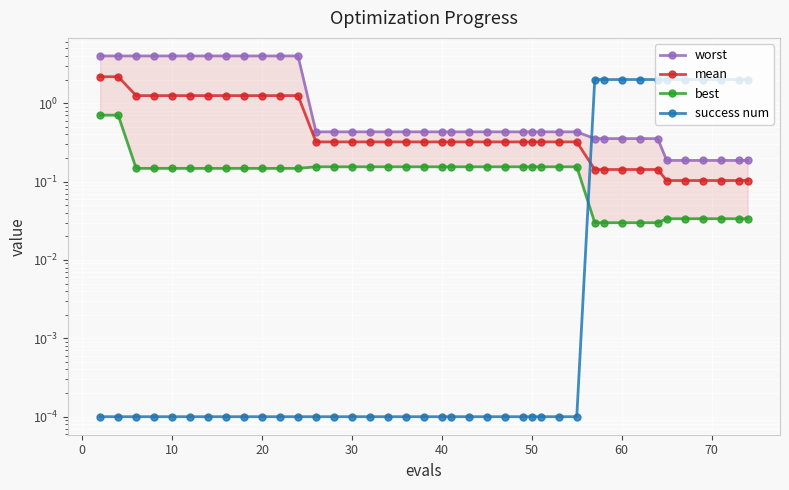

How many distinct data groups are displayed?

4